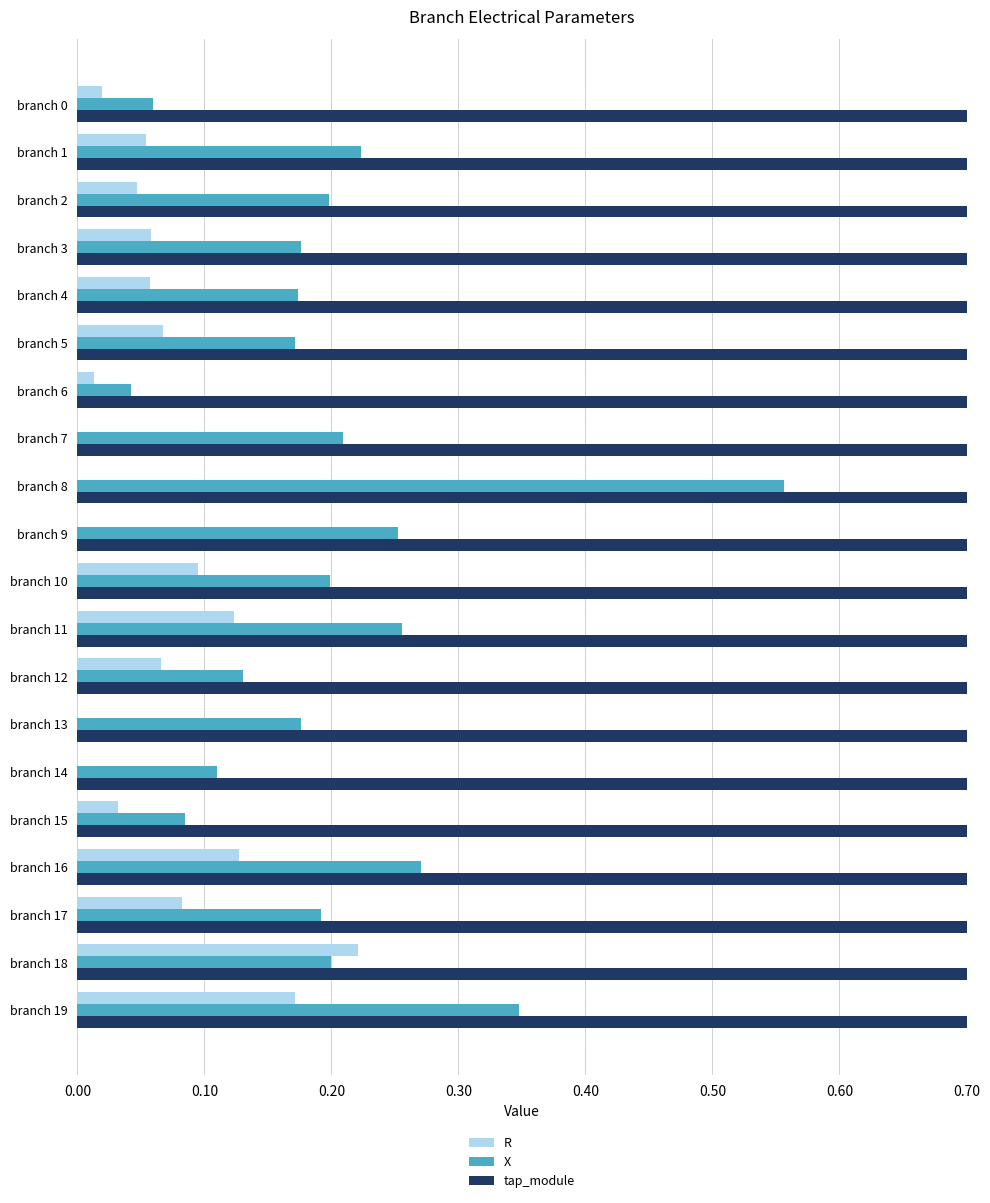

The X series shows 0.4 at branch 11. True or false?

False